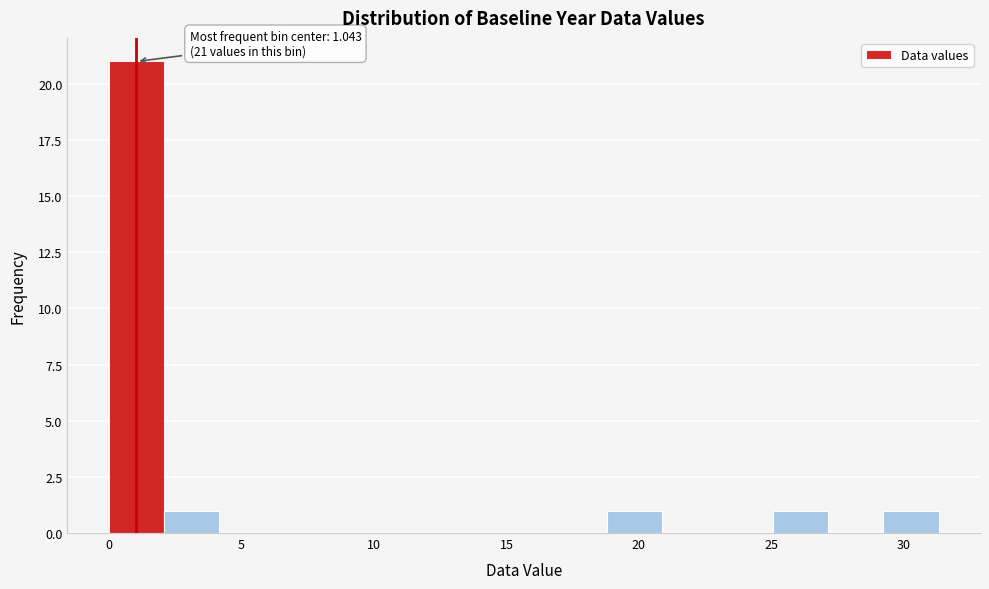

Which range on the x-axis has the tallest bar?

0.0 to 2.0